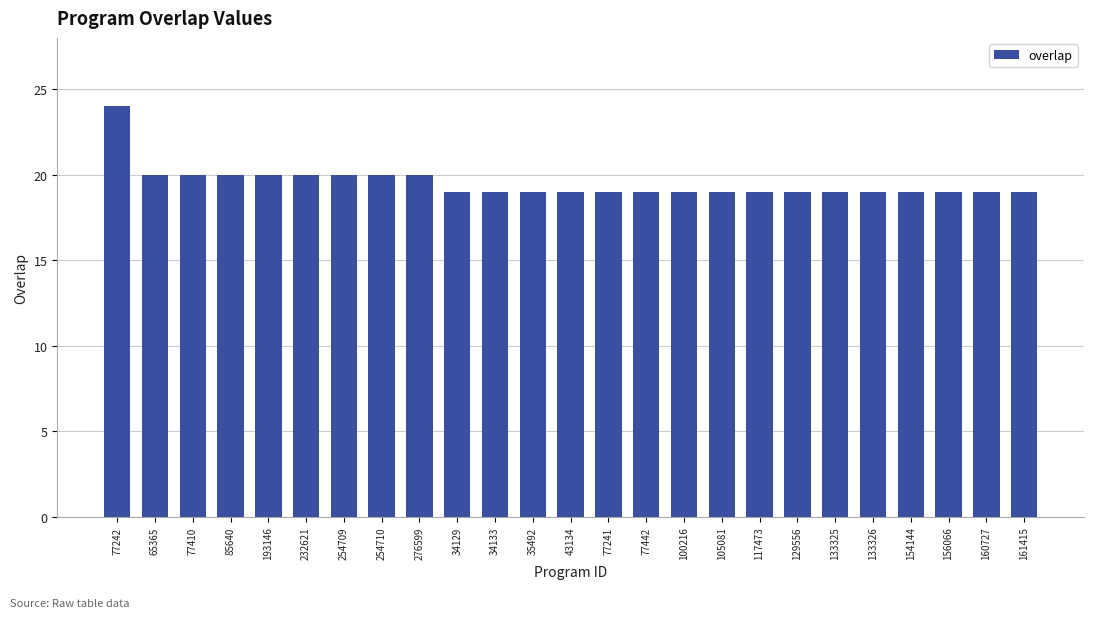

Approximately how many times larger is the value at 77241 compared to 161415?

1.0